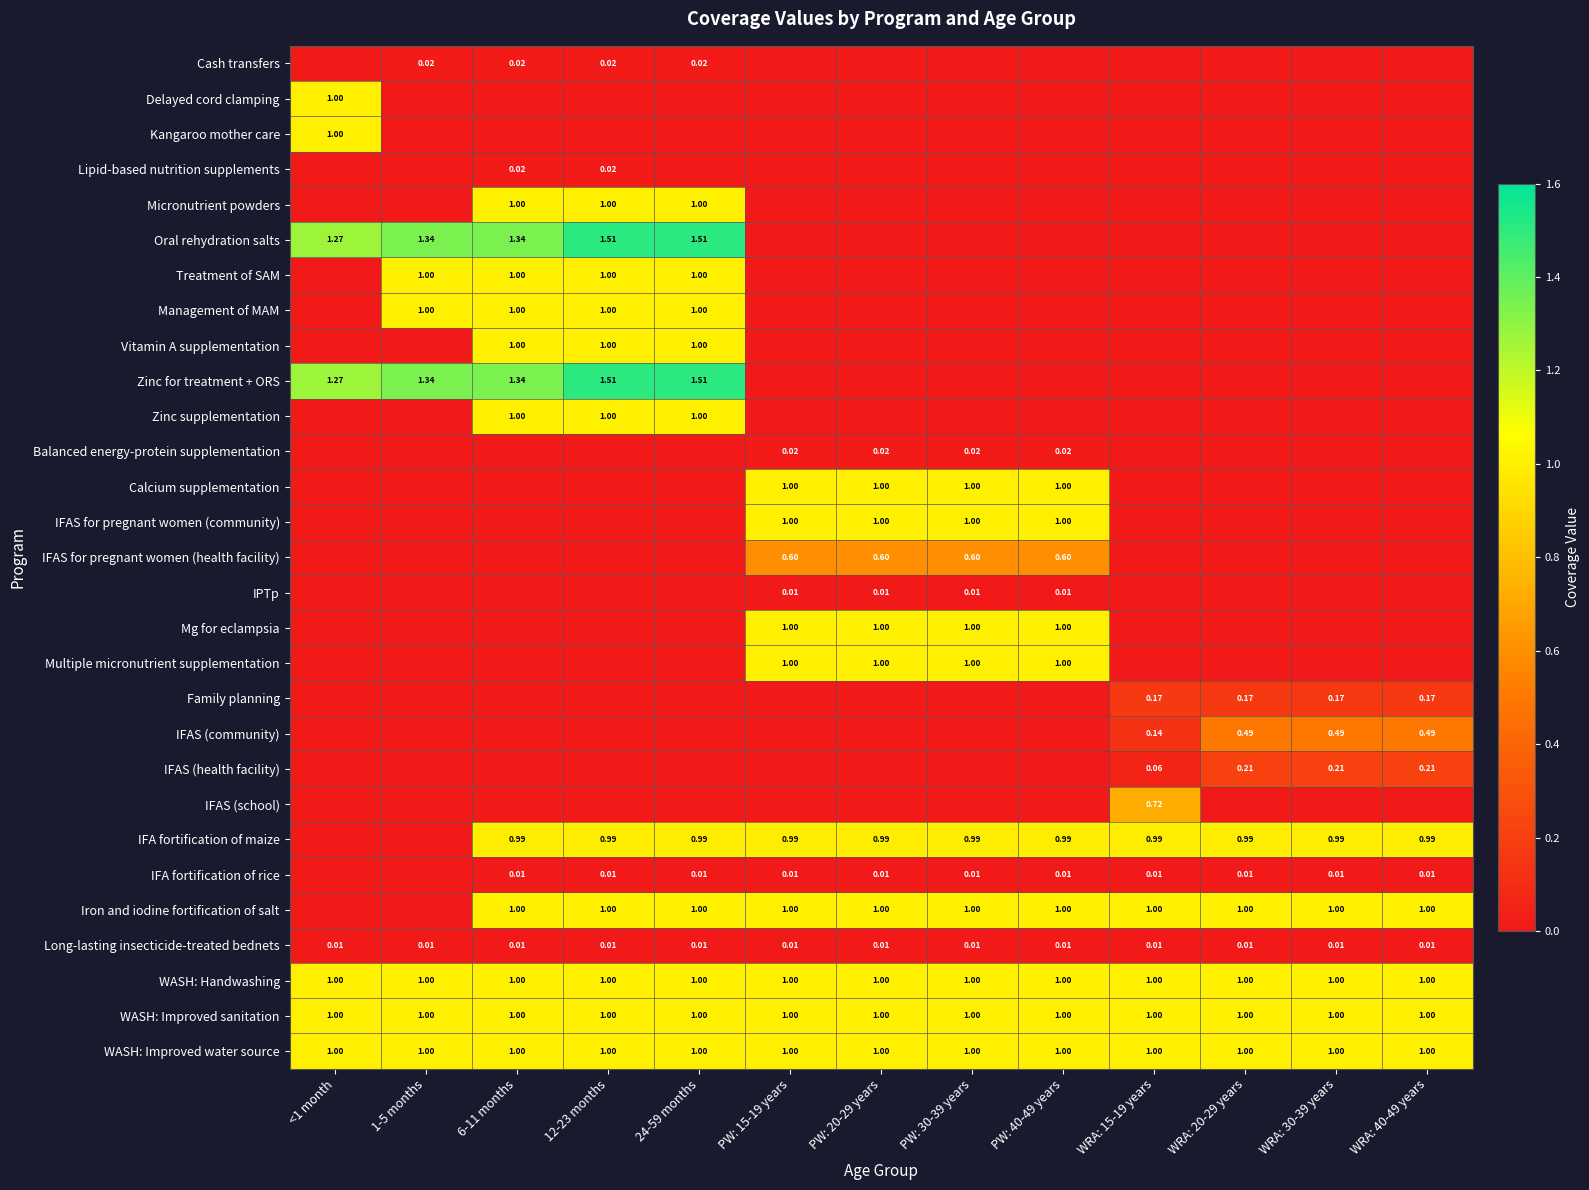

What is the difference between the maximum and minimum values in the IFA fortification of maize series?

1.0